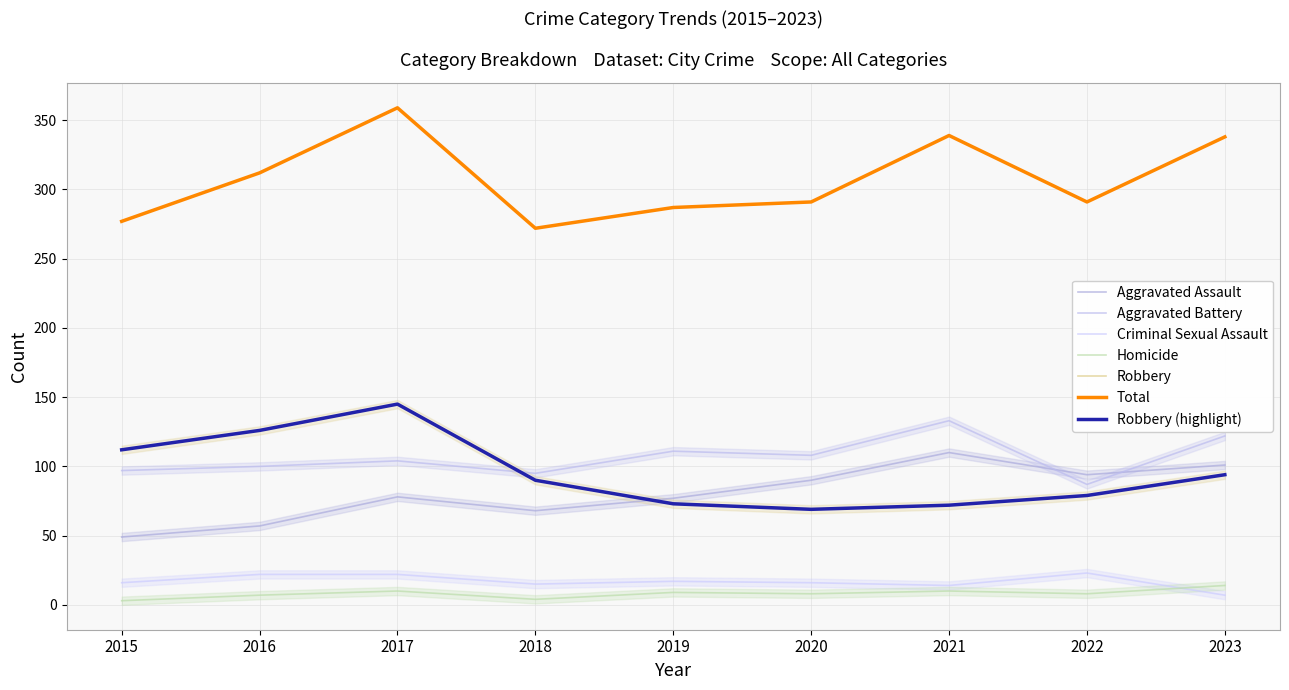

What is the total value across all series at 2023?

676